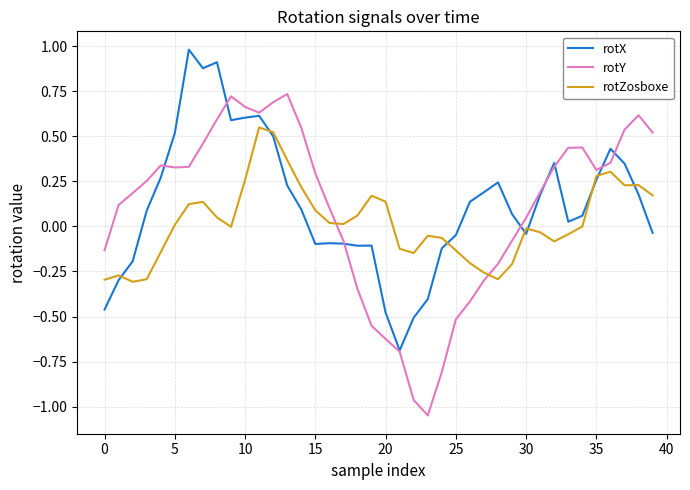

True or false: rotZosboxe and rotY cross at least once.

True